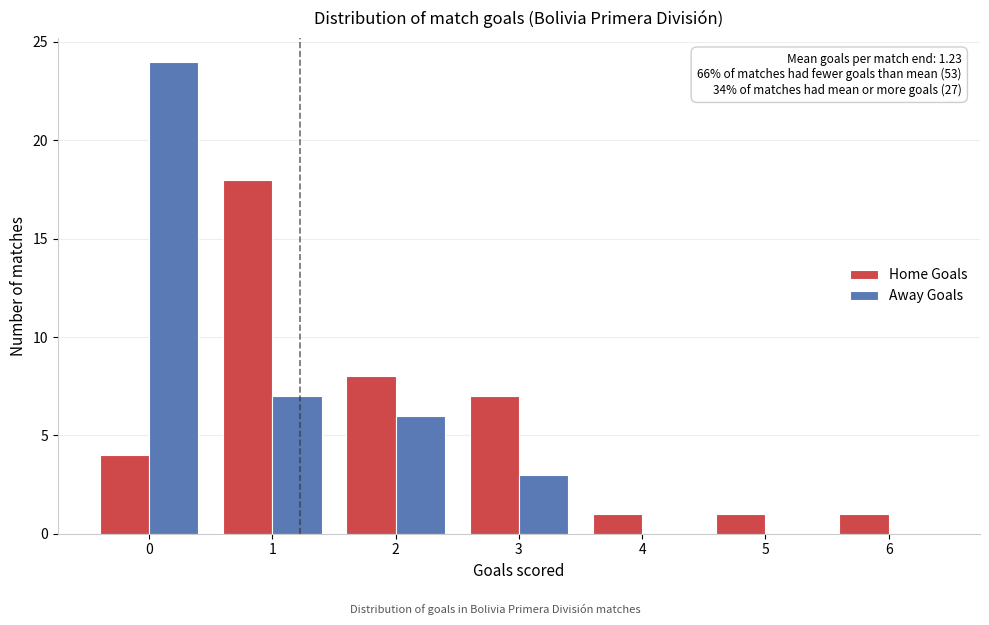

Reading left to right, extract all data points from this chart.

Home Goals: 0=4	1=18	2=8	3=7	4=1	5=1	6=1
Away Goals: 0=24	1=7	2=6	3=3	4=0	5=0	6=0